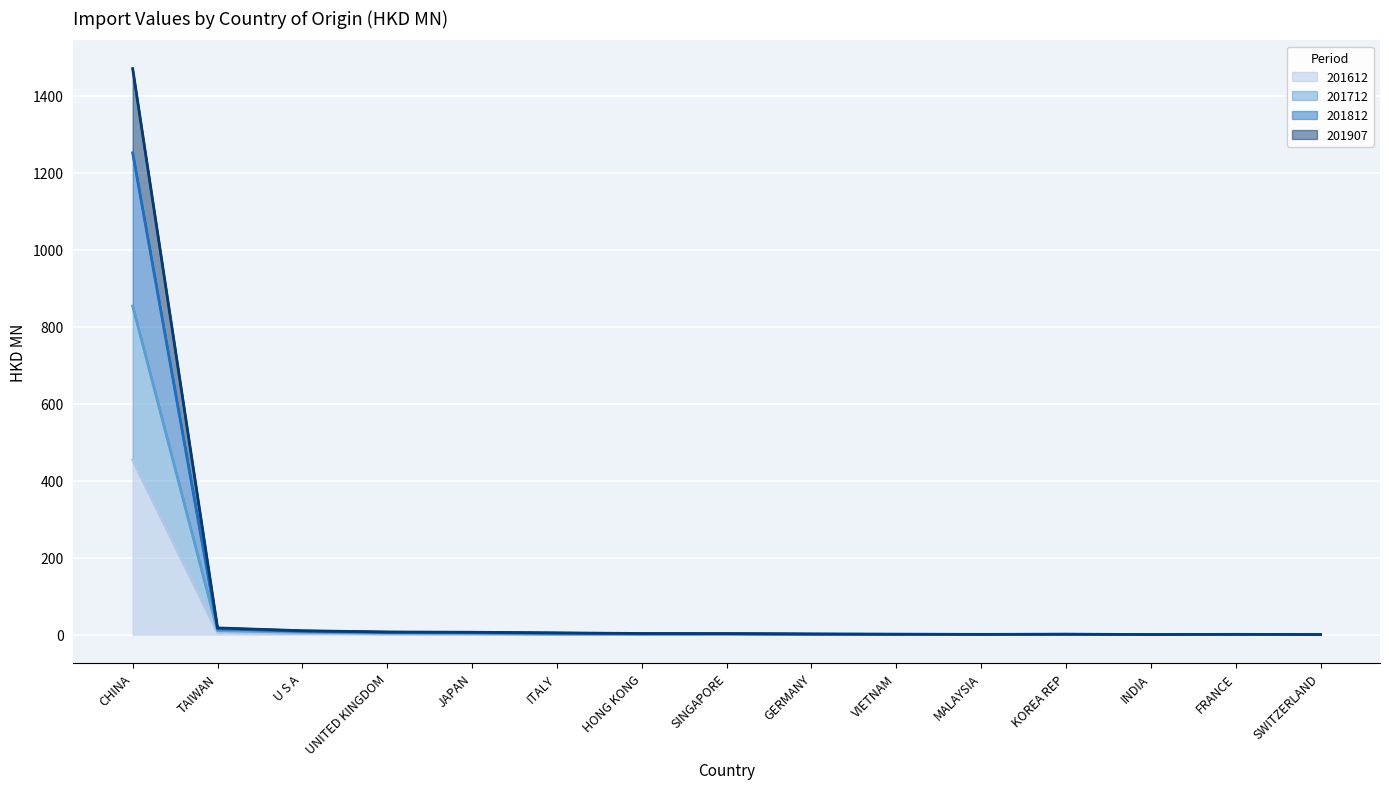

What is the average value of the 201612 series?

31.4